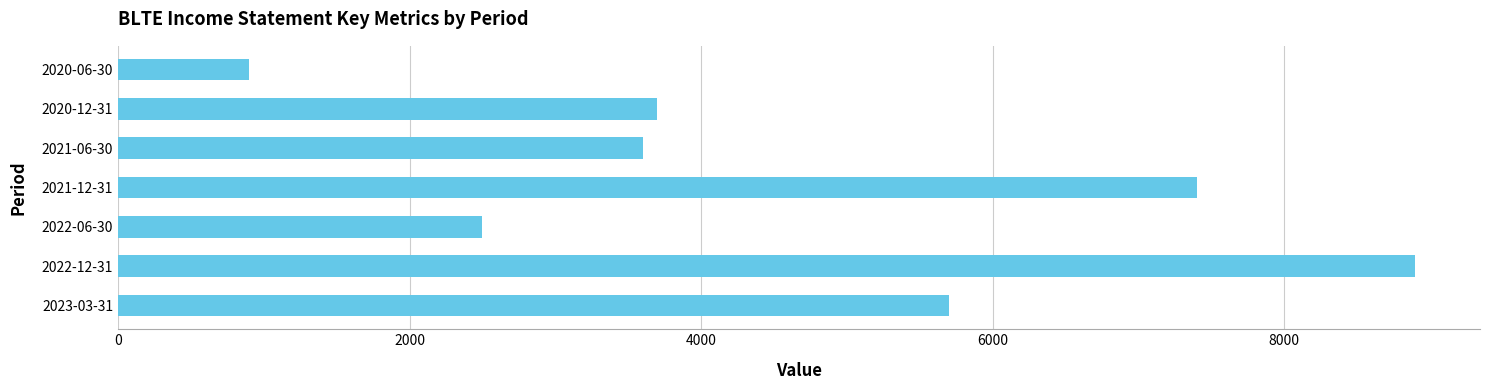

What is the change in value from 2021-06-30 to 2020-06-30?

-2700